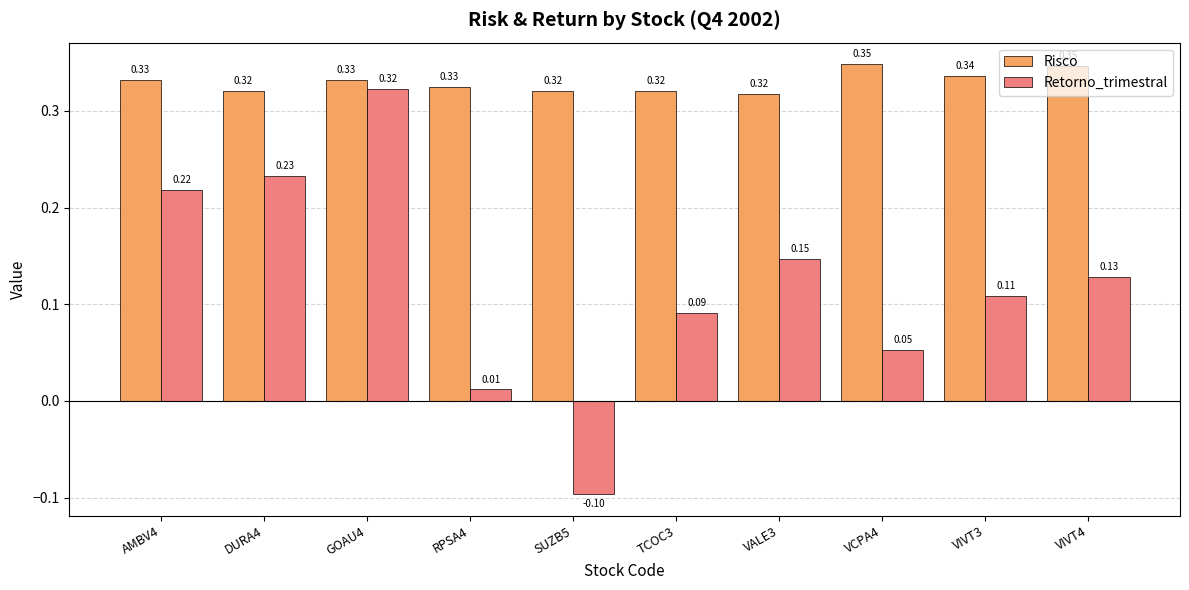

How many values in the Retorno_trimestral series exceed 0?

9